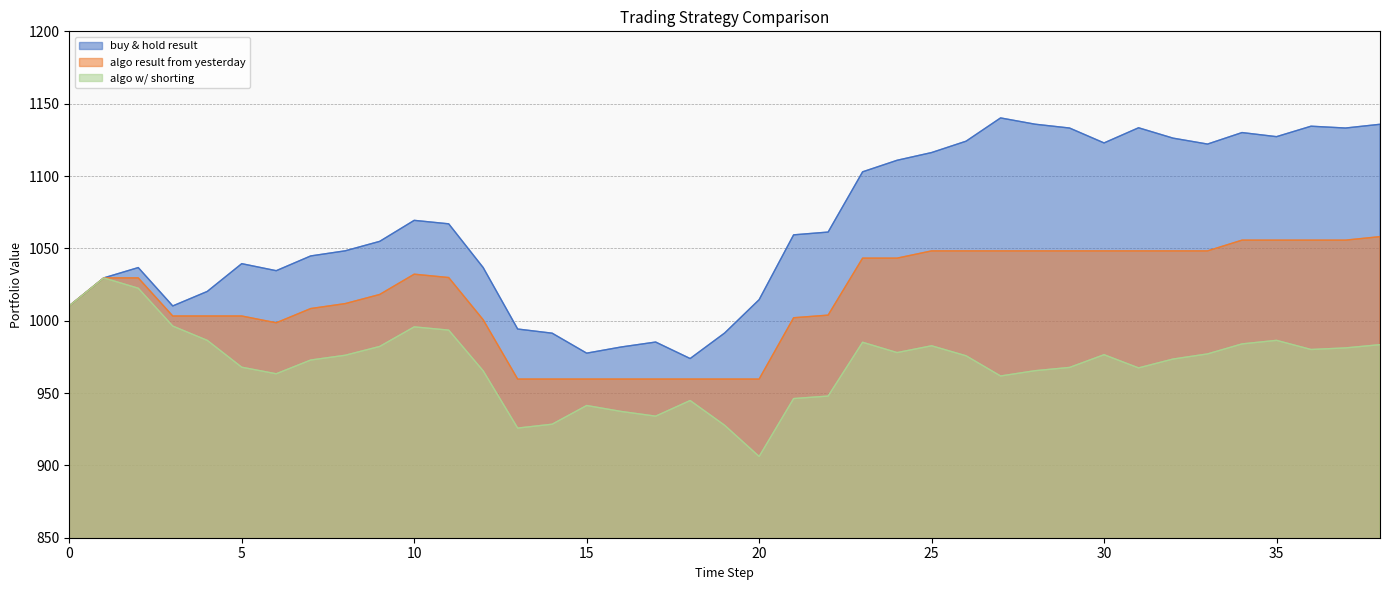

How many data points in algo result from yesterday are above 1029?

20